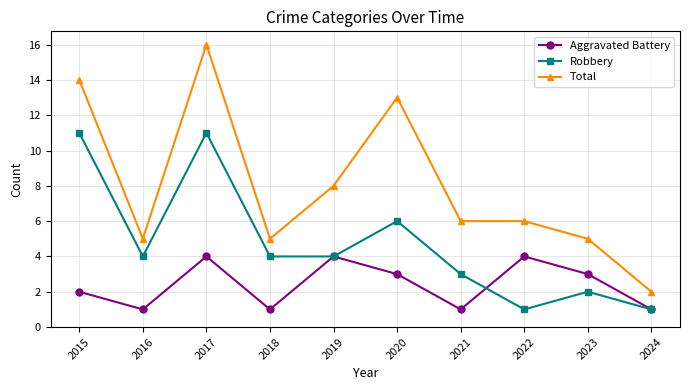

What is the difference between the second highest and minimum values in the Aggravated Battery series?

3